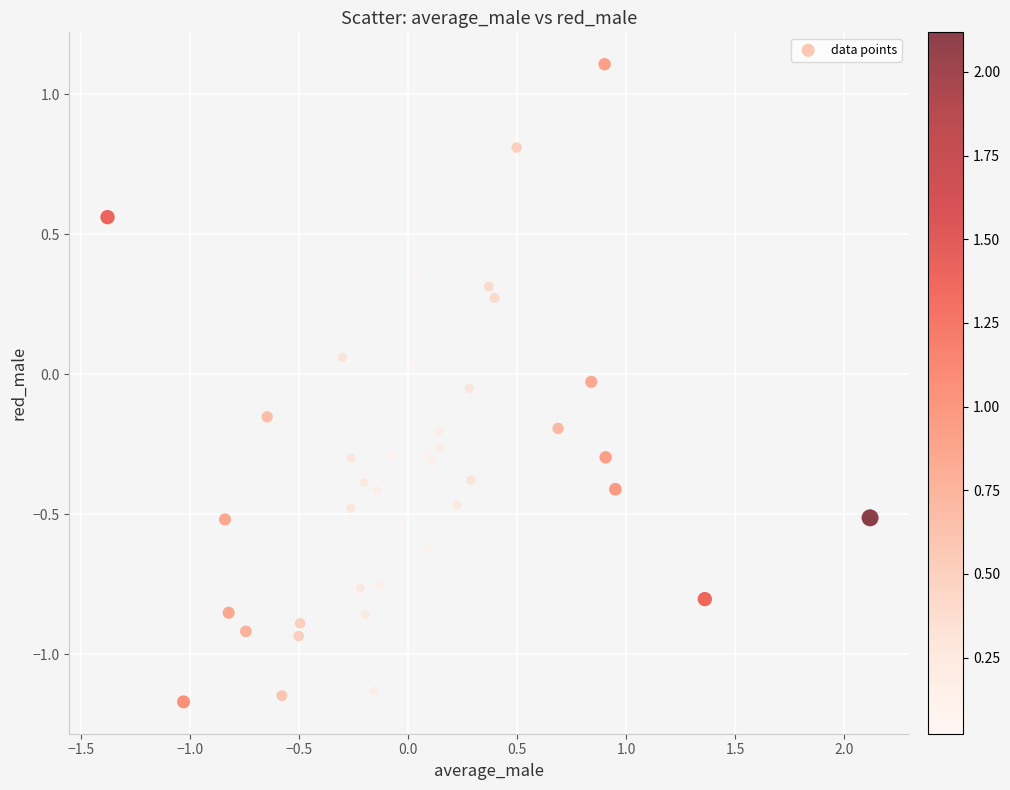

What is the range of Y values (max minus min)?

2.3